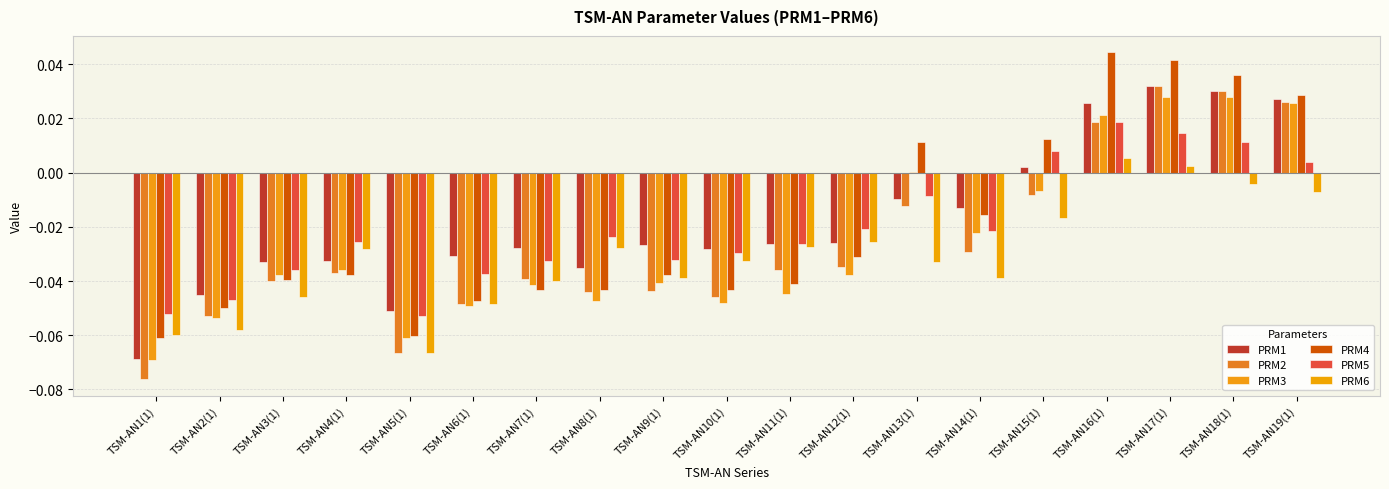

At which label is PRM3 closest to 0?

TSM-AN13(1)